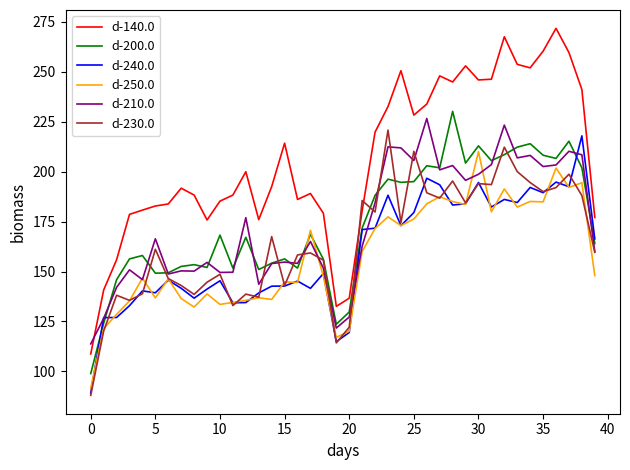

How many values in the d-240.0 series are below 148?

20